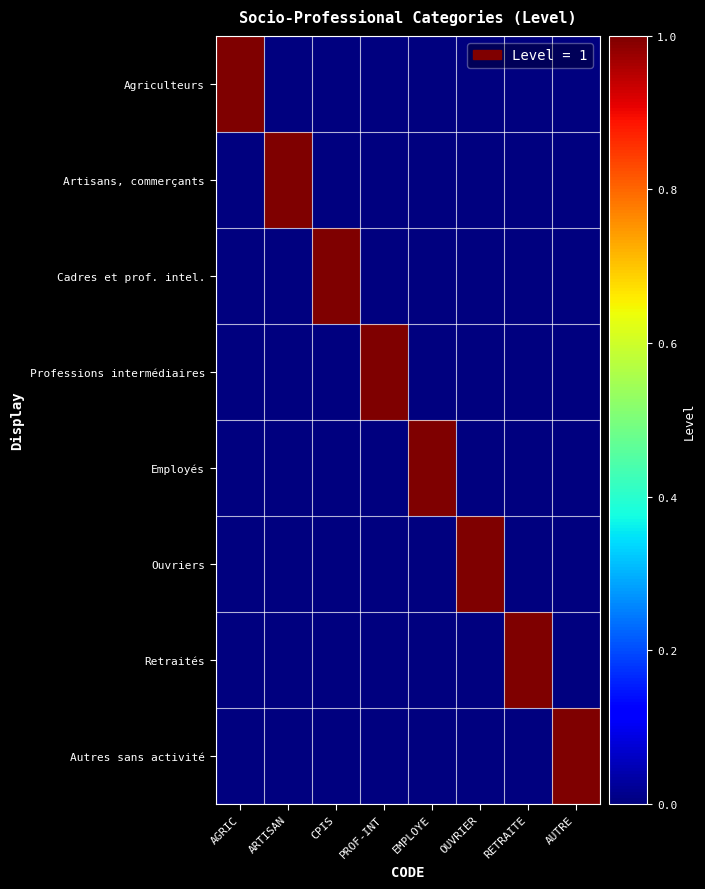

Reading left to right, extract all data points from this chart.

Agriculteurs: AGRIC=1	ARTISAN=0	CPIS=0	PROF-INT=0	EMPLOYE=0	OUVRIER=0	RETRAITE=0	AUTRE=0
Artisans, commerçants: AGRIC=0	ARTISAN=1	CPIS=0	PROF-INT=0	EMPLOYE=0	OUVRIER=0	RETRAITE=0	AUTRE=0
Cadres et prof. intel.: AGRIC=0	ARTISAN=0	CPIS=1	PROF-INT=0	EMPLOYE=0	OUVRIER=0	RETRAITE=0	AUTRE=0
Professions intermédiaires: AGRIC=0	ARTISAN=0	CPIS=0	PROF-INT=1	EMPLOYE=0	OUVRIER=0	RETRAITE=0	AUTRE=0
Employés: AGRIC=0	ARTISAN=0	CPIS=0	PROF-INT=0	EMPLOYE=1	OUVRIER=0	RETRAITE=0	AUTRE=0
Ouvriers: AGRIC=0	ARTISAN=0	CPIS=0	PROF-INT=0	EMPLOYE=0	OUVRIER=1	RETRAITE=0	AUTRE=0
Retraités: AGRIC=0	ARTISAN=0	CPIS=0	PROF-INT=0	EMPLOYE=0	OUVRIER=0	RETRAITE=1	AUTRE=0
Autres sans activité: AGRIC=0	ARTISAN=0	CPIS=0	PROF-INT=0	EMPLOYE=0	OUVRIER=0	RETRAITE=0	AUTRE=1